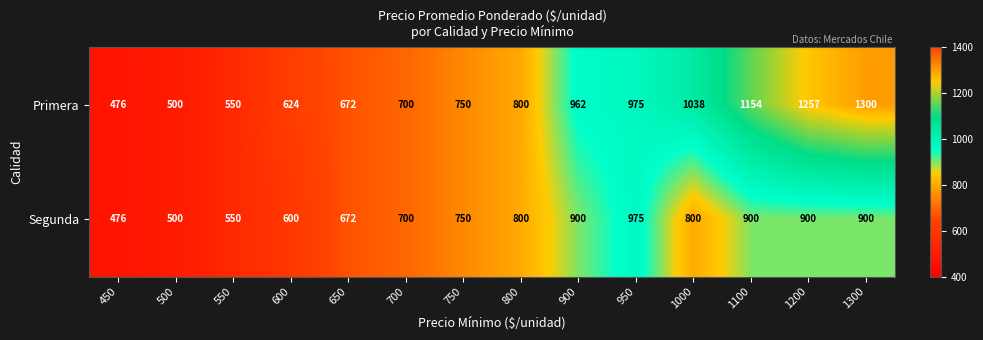

Which label corresponds to the smallest value in the chart?

450